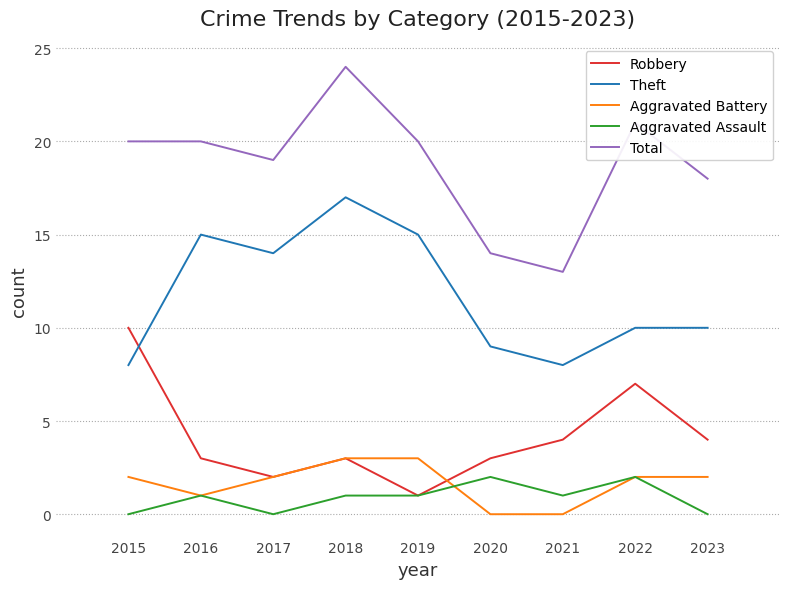

What is the average value of the Total series?

19